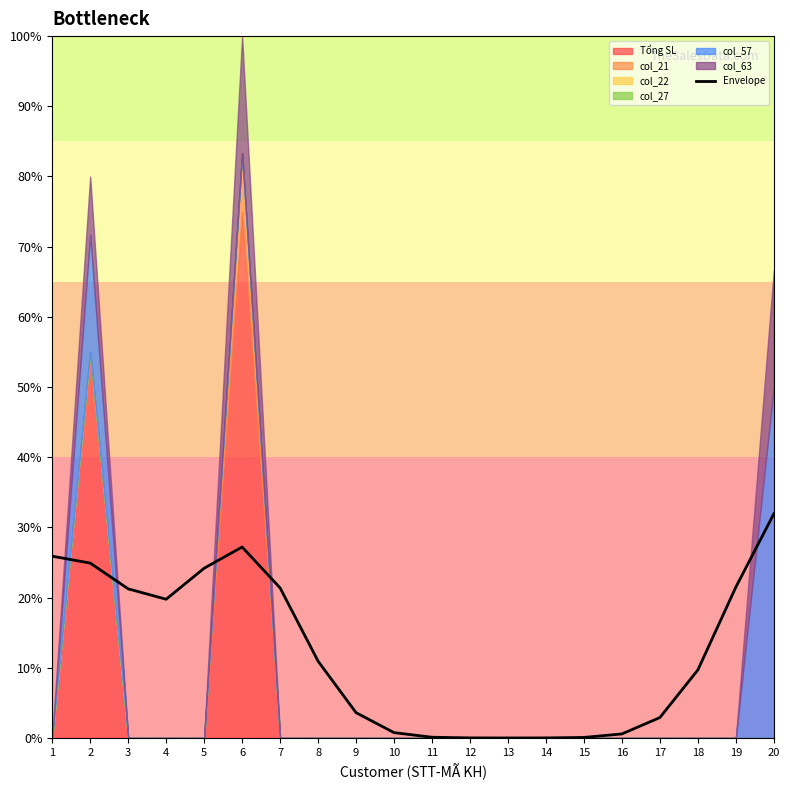

Reading right to left, list all the values displayed in this chart.

0.3	0.2	0.1	0.0	0.0	0.0	0.0	0.0	0.0	0.0	0.0	0.0	0.1	0.2	0.3	0.2	0.2	0.2	0.2	0.3